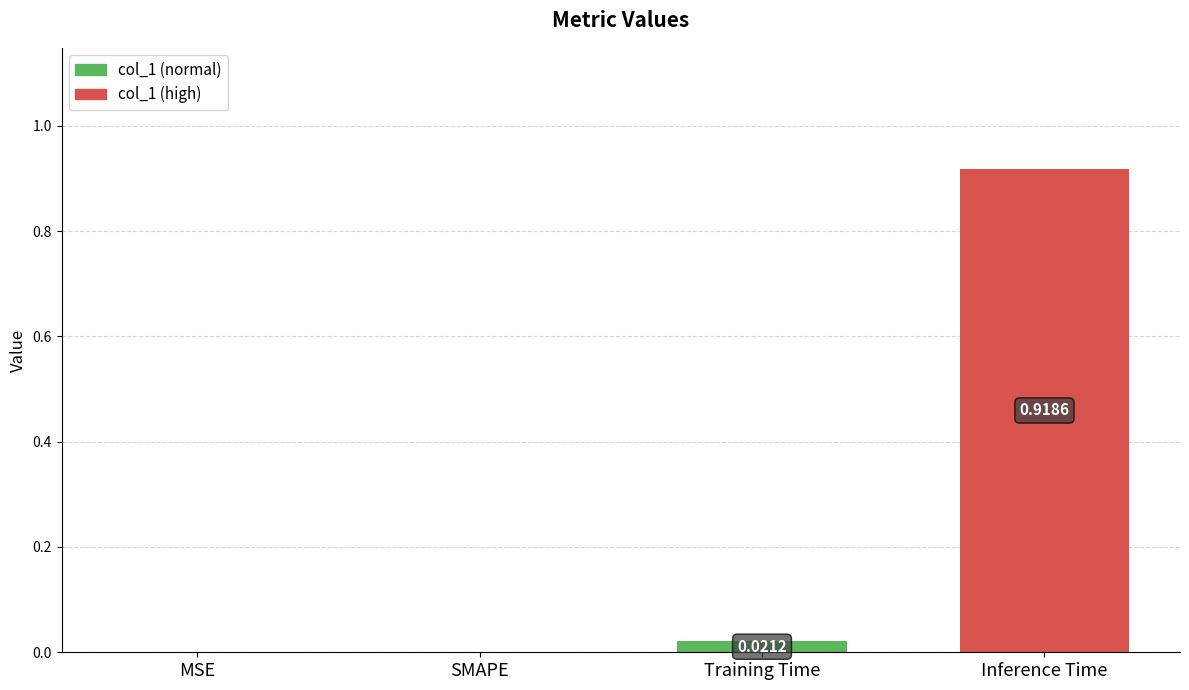

At which category does the chart reach its peak across all series?

Inference Time